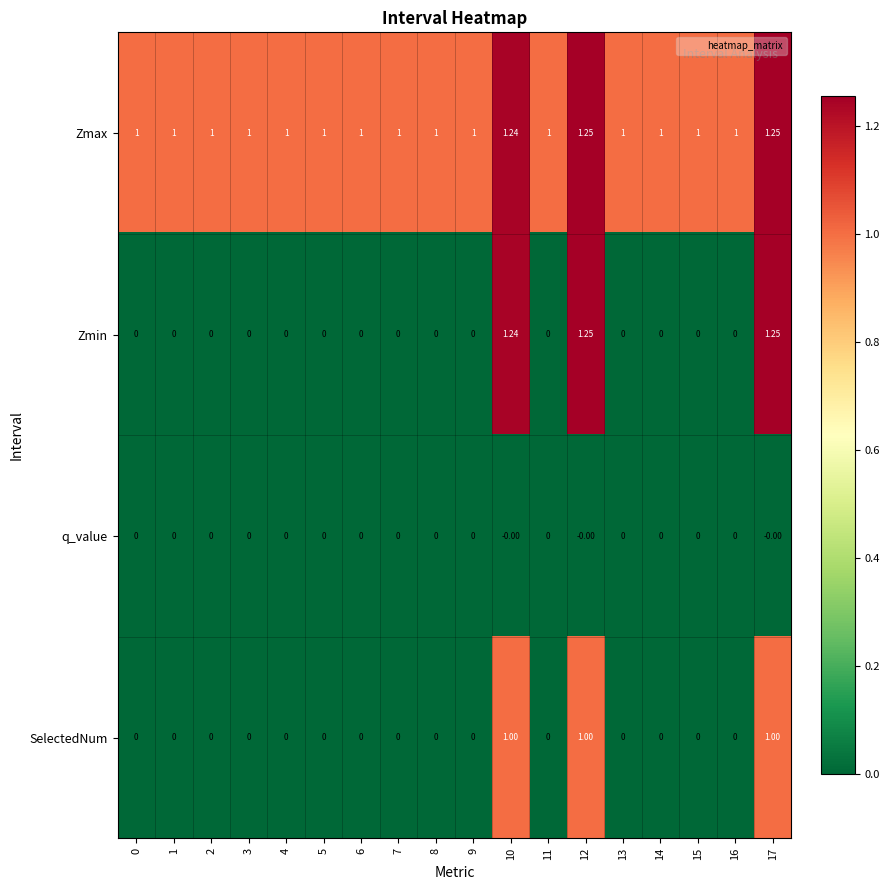

Which series has the largest total across all categories?

Zmax